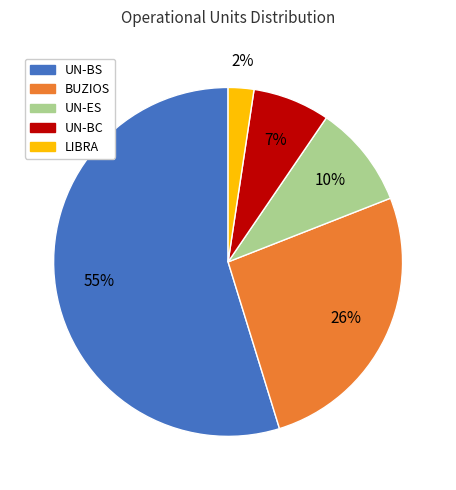

To the nearest percent, what is the combined percentage of UN-BC and UN-ES?

17%